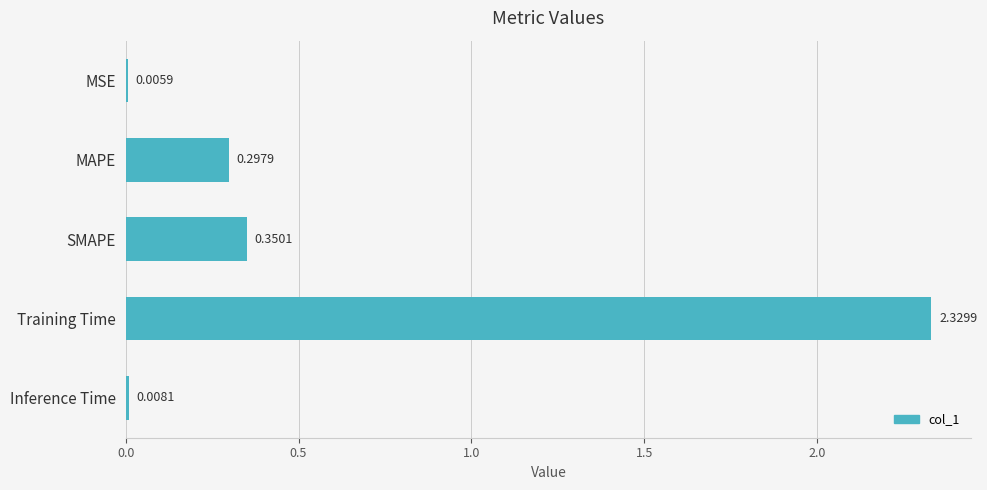

At which category does the chart reach its peak across all series?

Training Time